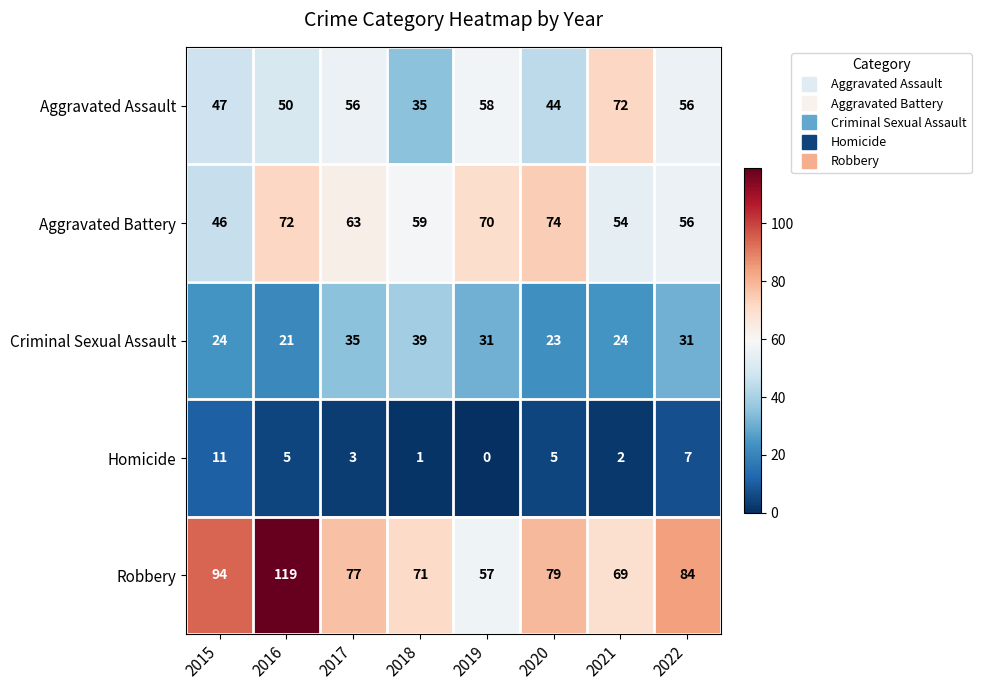

What is the maximum value shown in the chart?

119